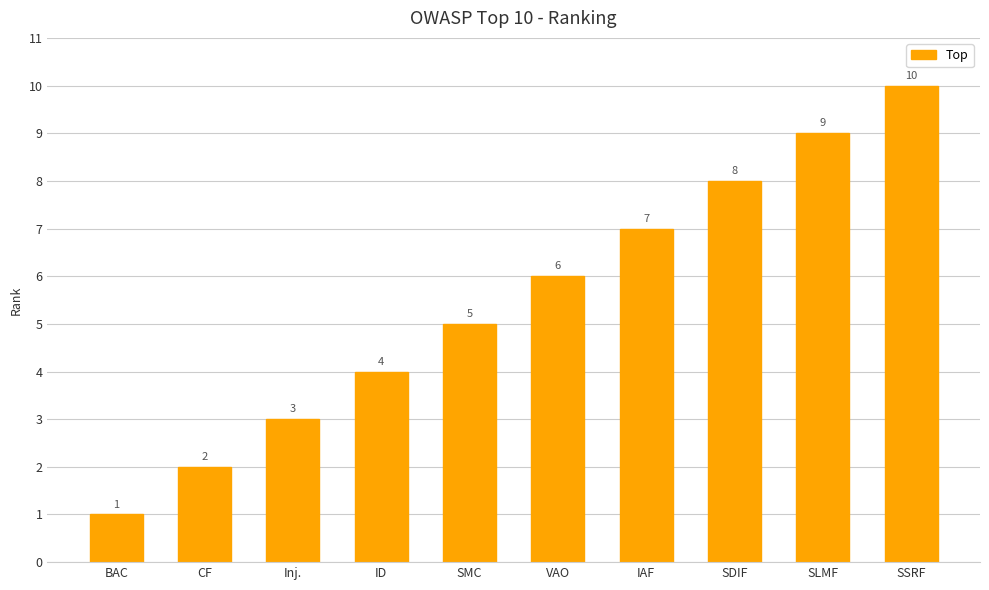

List the labels in order of value, smallest first.

BAC, CF, Inj., ID, SMC, VAO, IAF, SDIF, SLMF, SSRF